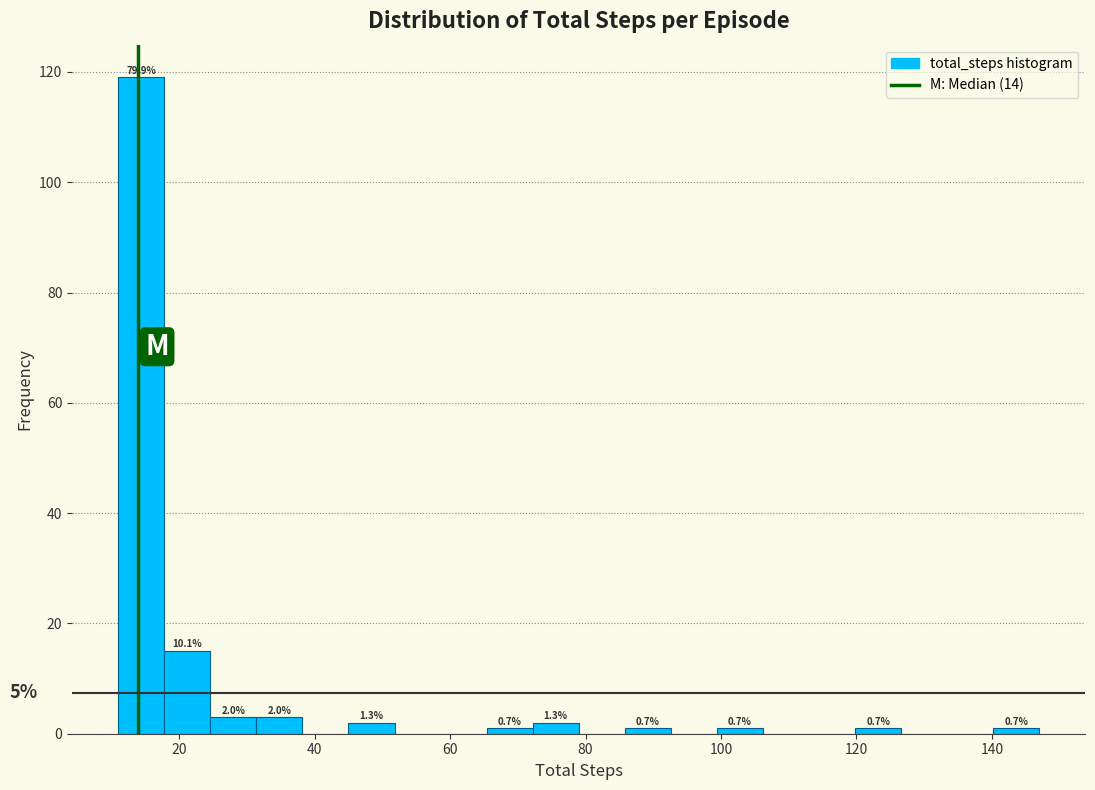

Around what value on the x-axis is the tallest bar? Give the approximate position of its centre, as read against the axis.

14